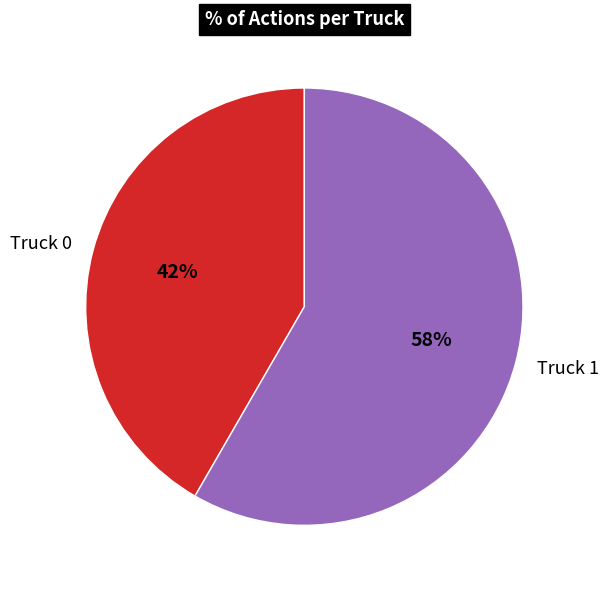

Is it true that Truck 0 is 42% of the pie?

True